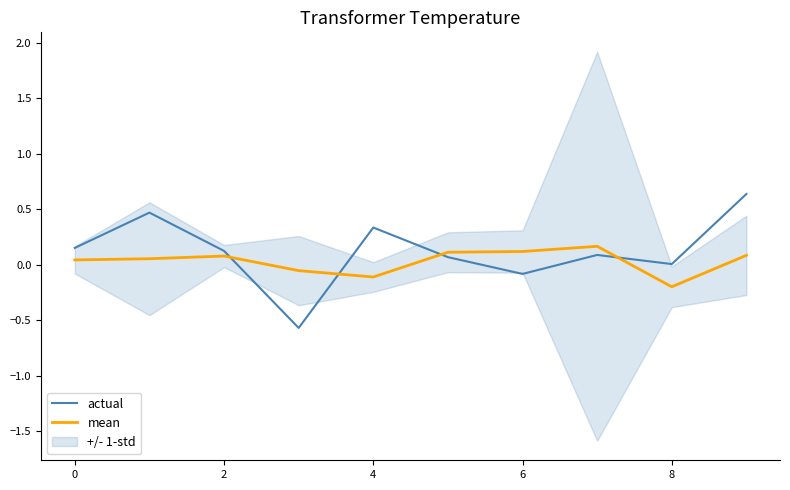

Reading right to left, extract all data points from this chart.

actual: 0.6	0.0	0.1	-0.1	0.1	0.3	-0.6	0.1	0.5	0.2
mean: 0.1	-0.2	0.2	0.1	0.1	-0.1	-0.1	0.1	0.1	0.0